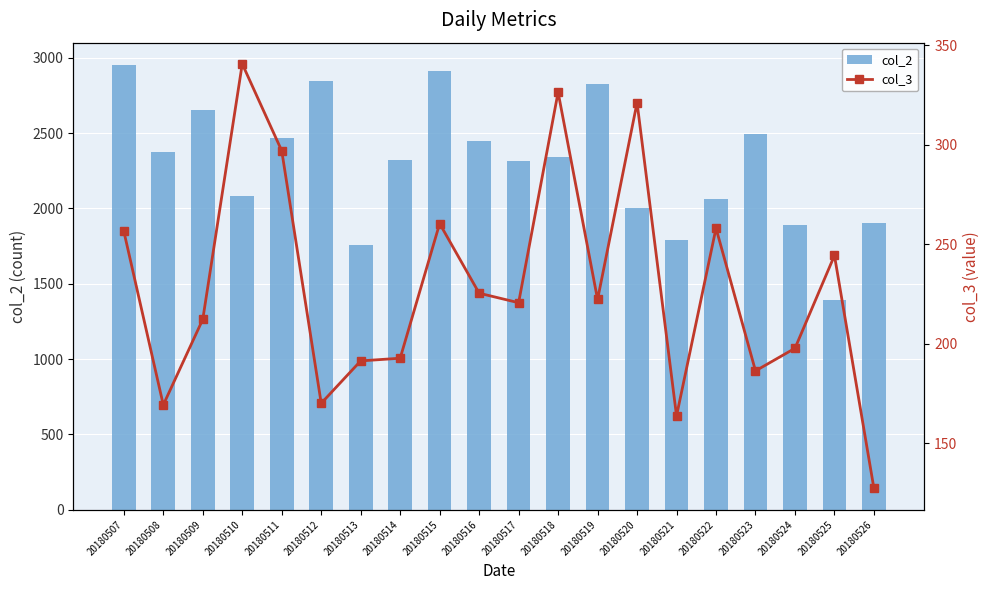

At which label does col_3 first exceed 222?

20180507